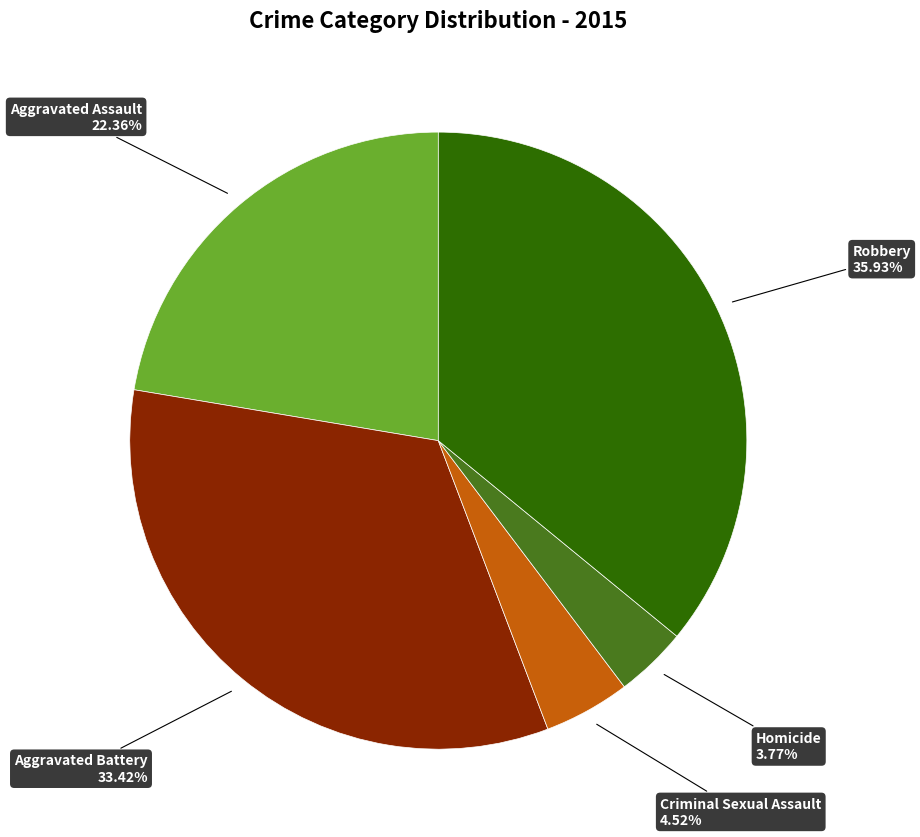

Is there any slice that represents more than half of the pie?

No